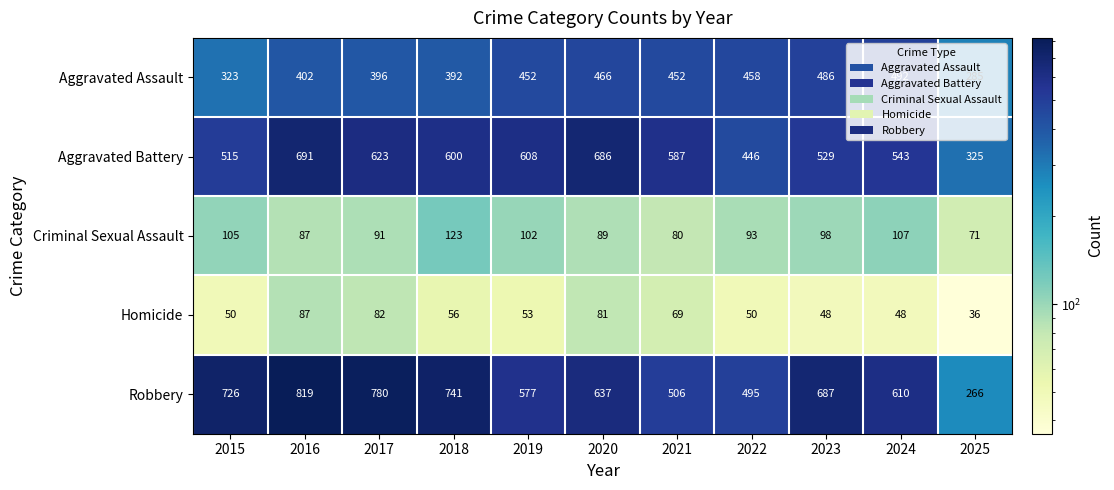

What is the spread (max minus min) of values at 2015?

676